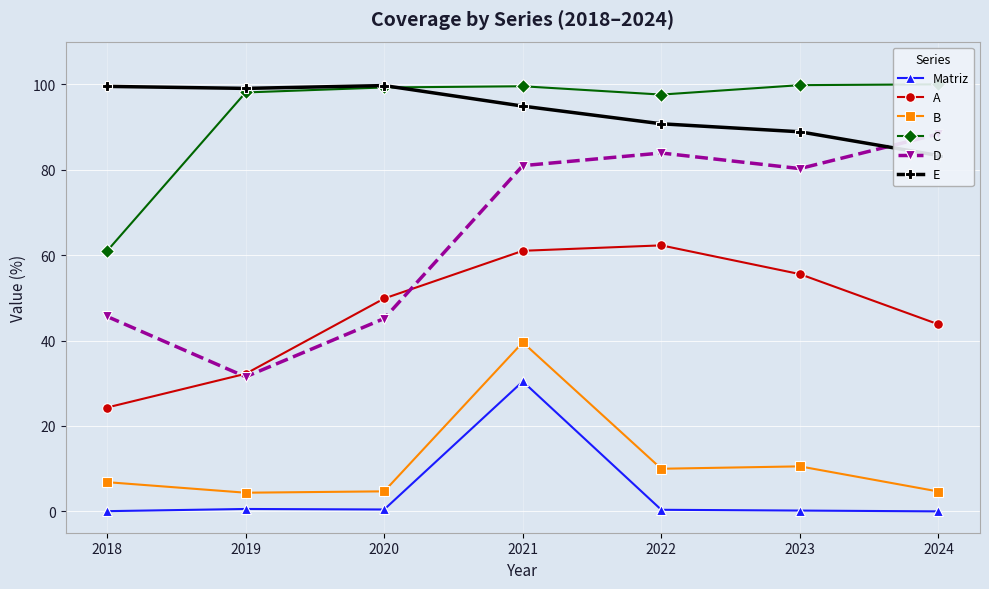

What is the difference between the second highest and second lowest values in the D series?

38.8